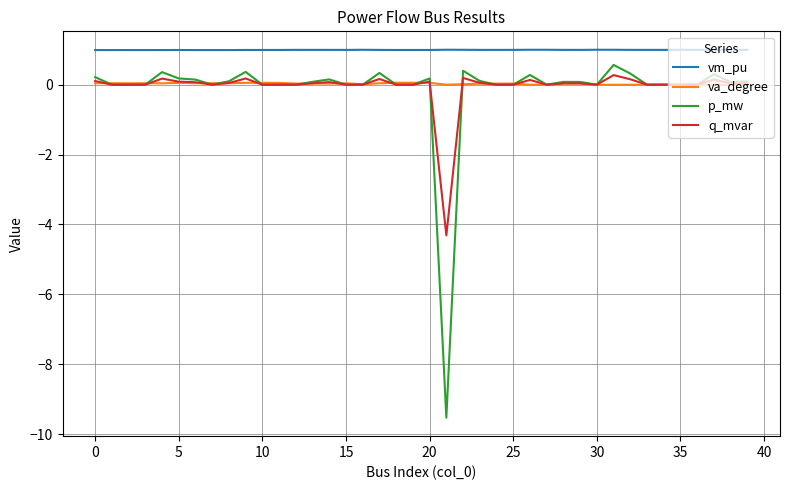

Which series has the widest spread of values?

p_mw